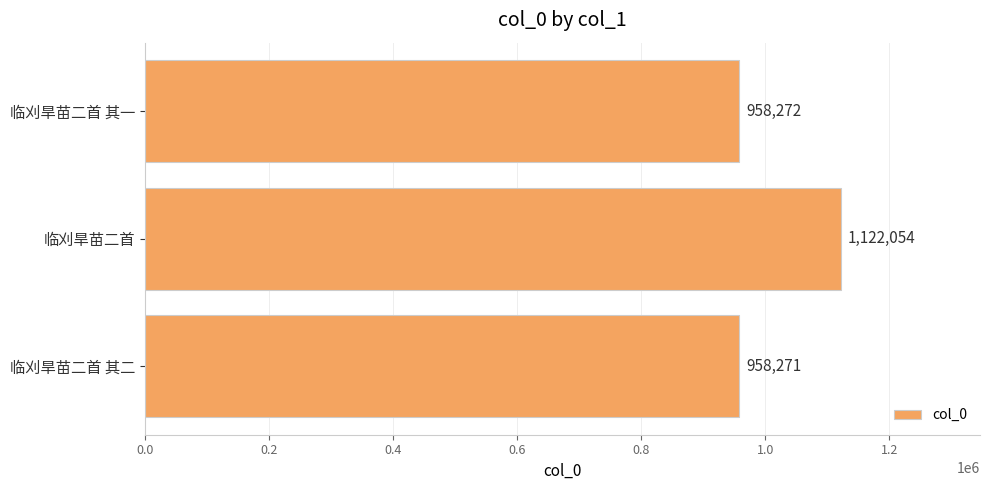

Count the number of categories in the chart.

3